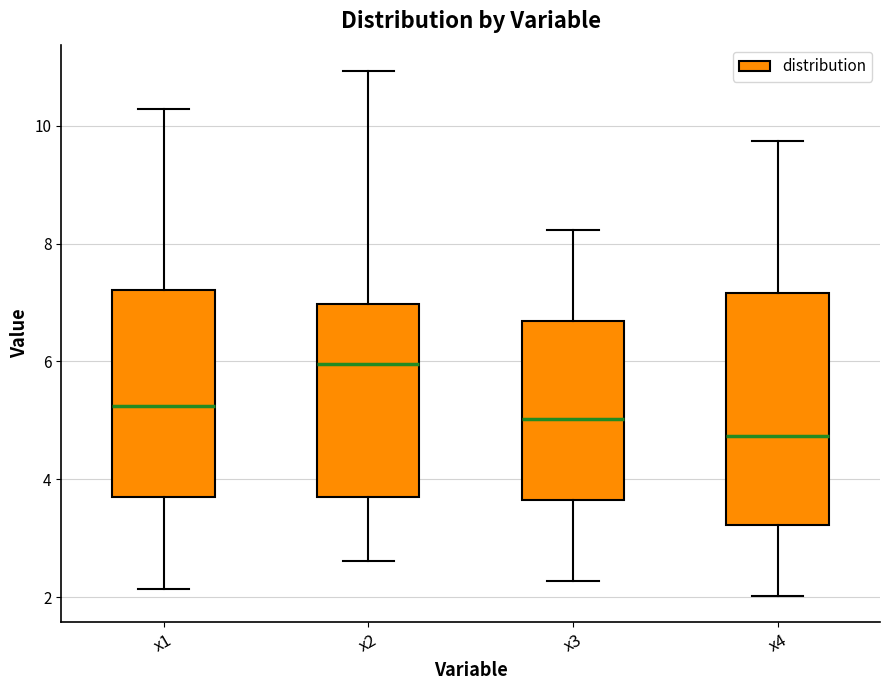

Reading left to right, read every box against the y-axis: the position of its median line, the range the box covers, and the ends of its whiskers. The values are not printed on the chart, so give them approximately, as read against the axis.

x1: median 5.2, box 3.6 to 7.2, whiskers 2.2 to 10.2
x2: median 6.0, box 3.8 to 7.0, whiskers 2.6 to 11.0
x3: median 5.0, box 3.6 to 6.6, whiskers 2.2 to 8.2
x4: median 4.8, box 3.2 to 7.2, whiskers 2.0 to 9.8